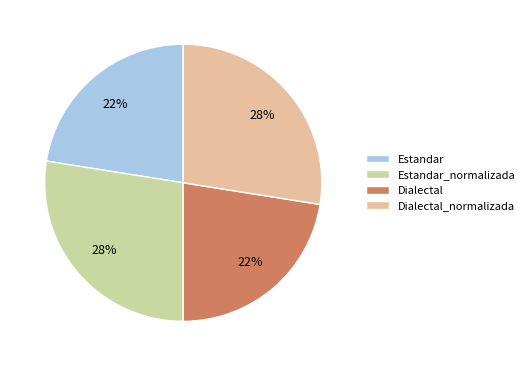

Is the sum of Estandar and Dialectal greater than half?

No